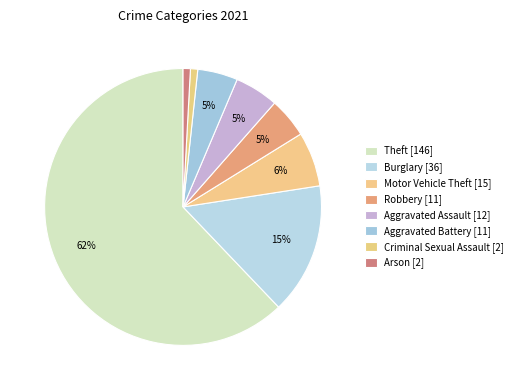

How many segments does this pie chart have?

8